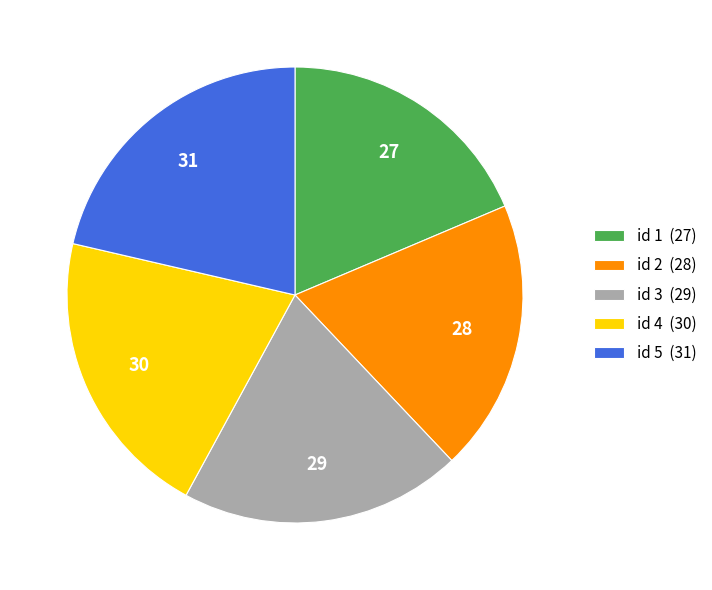

Is it true that id 2 (28) is 13% of the pie?

False